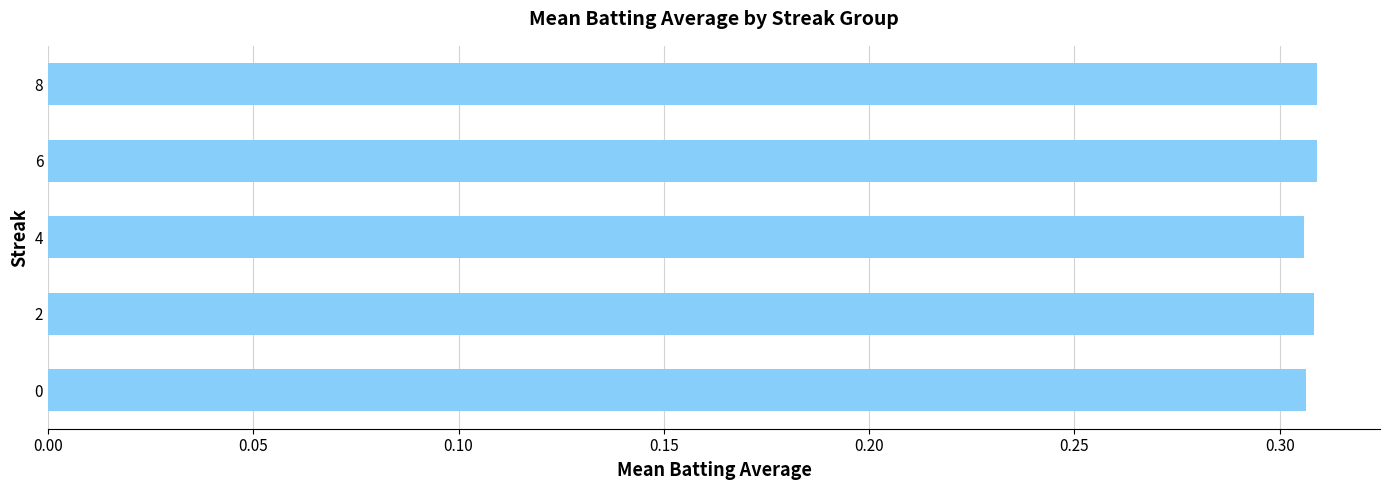

What is the sum of all values?

1.5